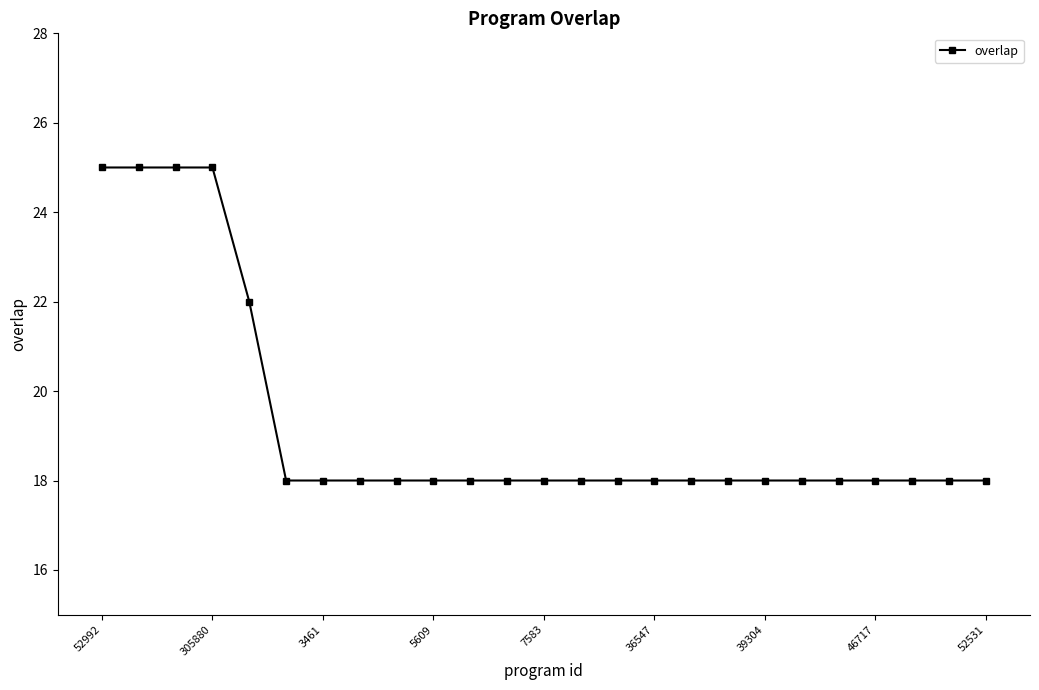

How many series are shown in this chart?

1